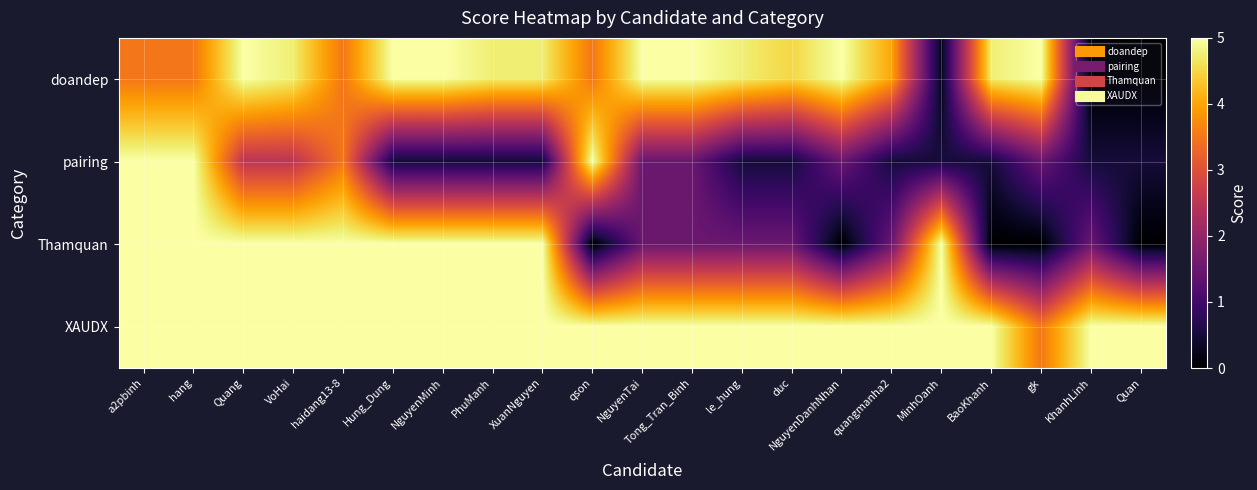

Rank the series by their maximum value, from lowest to highest.

doandep, pairing, Thamquan, XAUDX